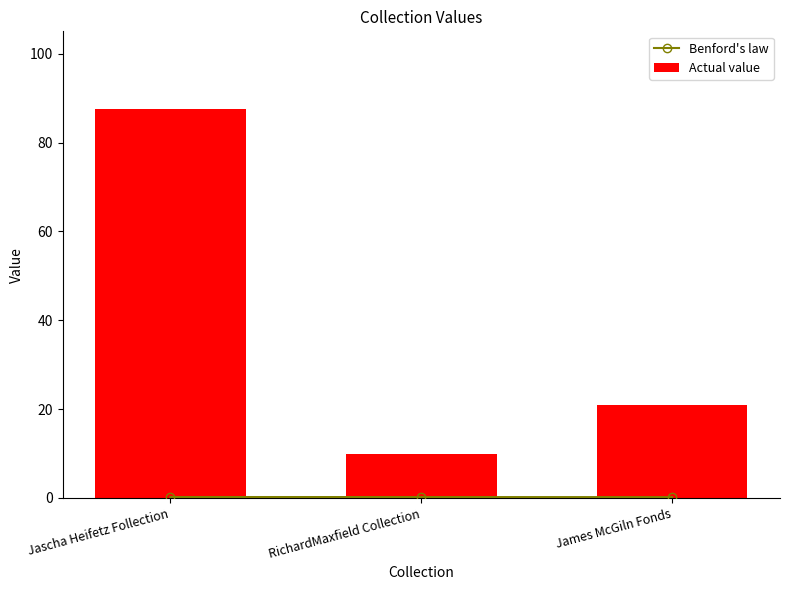

How many series are shown in this chart?

2